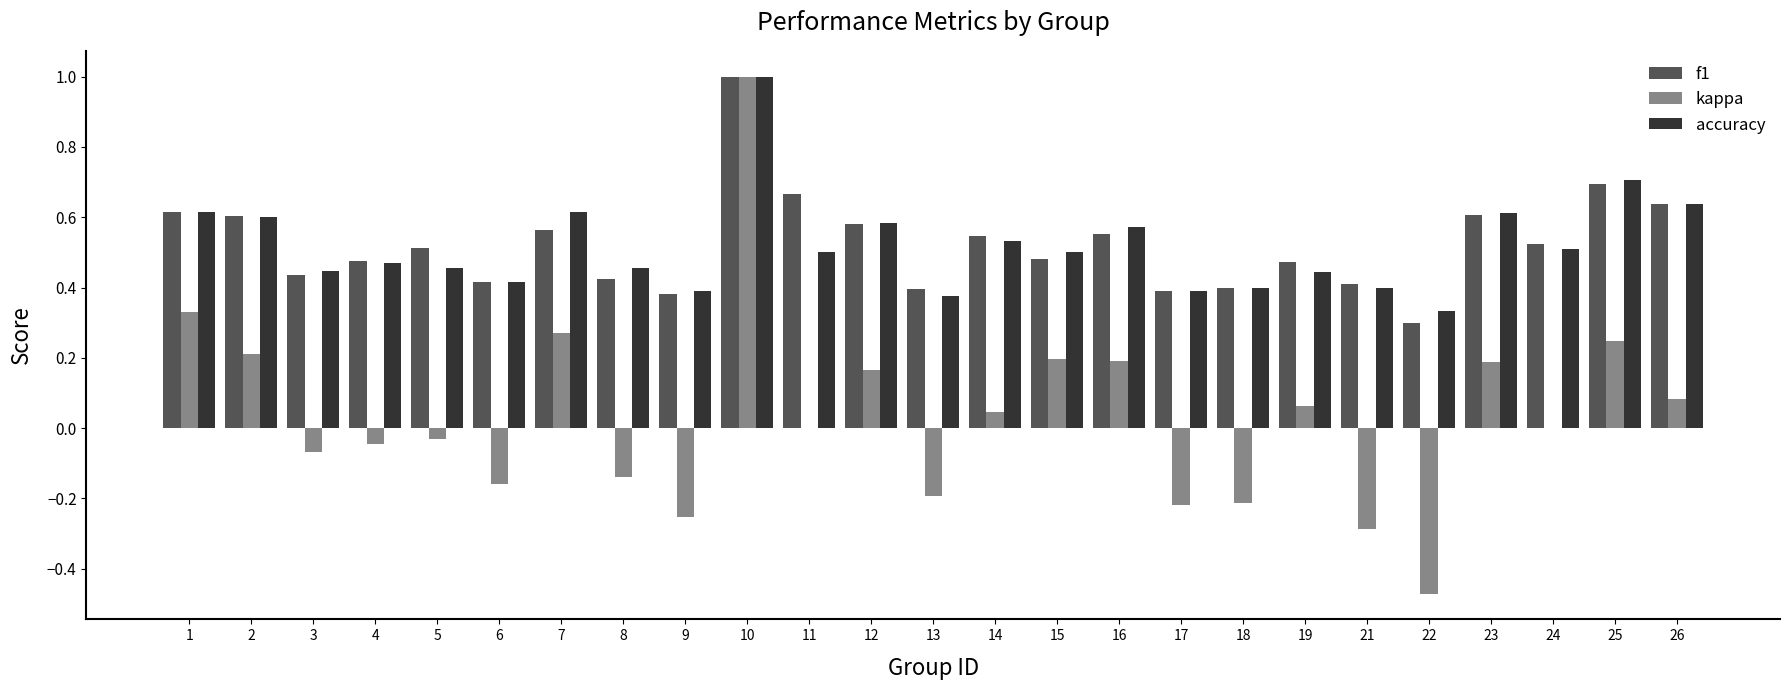

True or false: kappa has a value of 0.2 at 23.

True